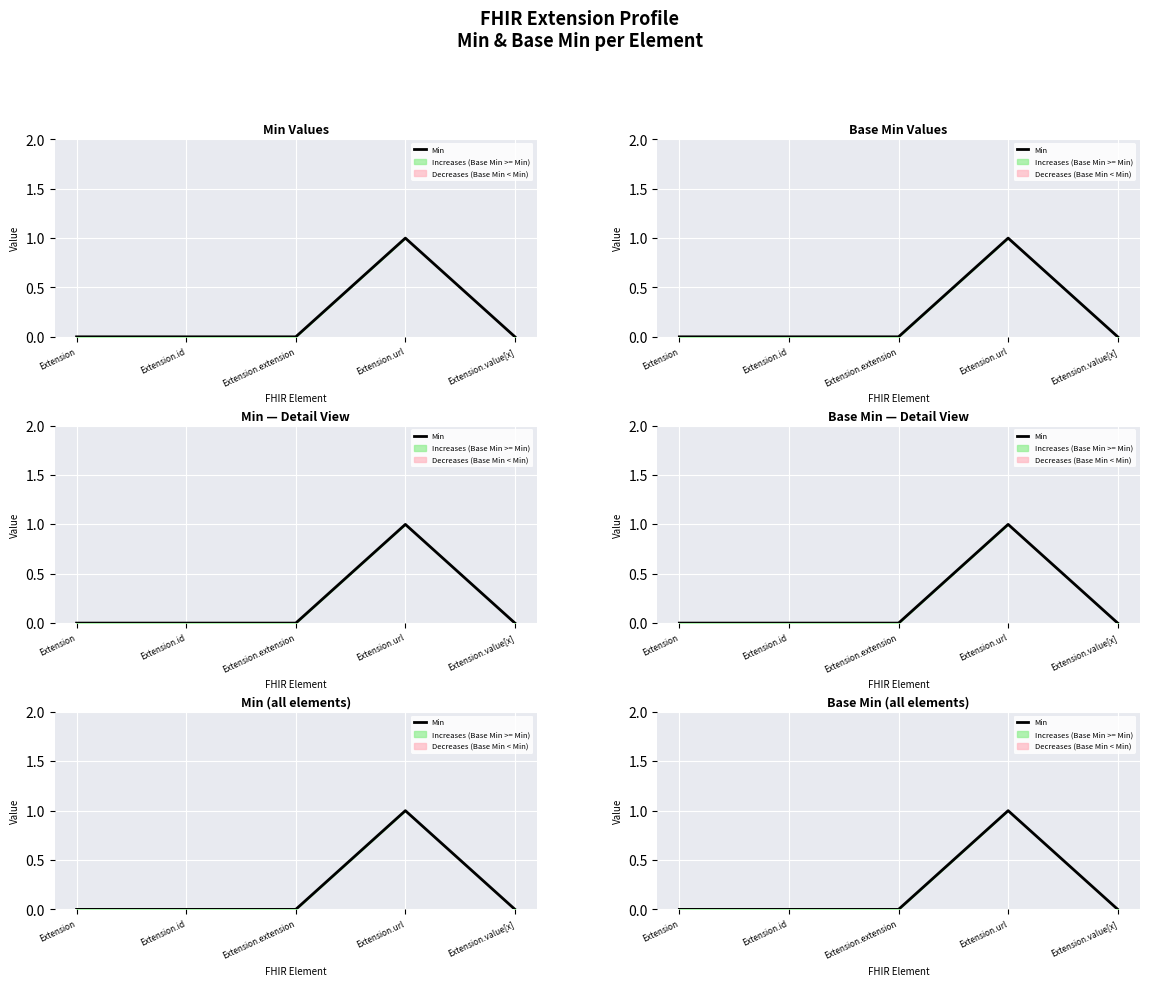

What is the value of the 4th point from the left?

1